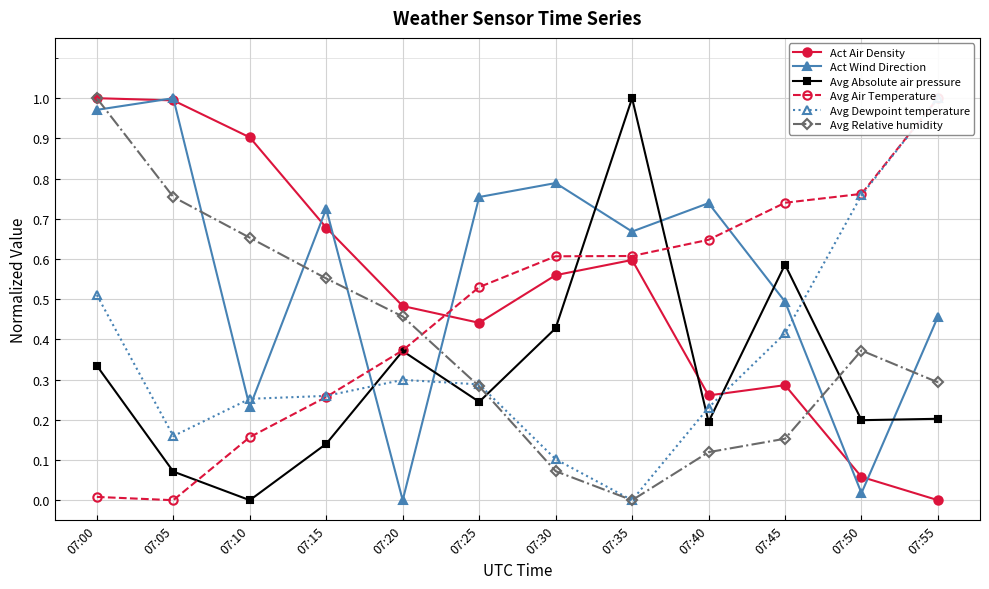

What is the value of the Avg Dewpoint temperature point at the 1st from the left?

0.5